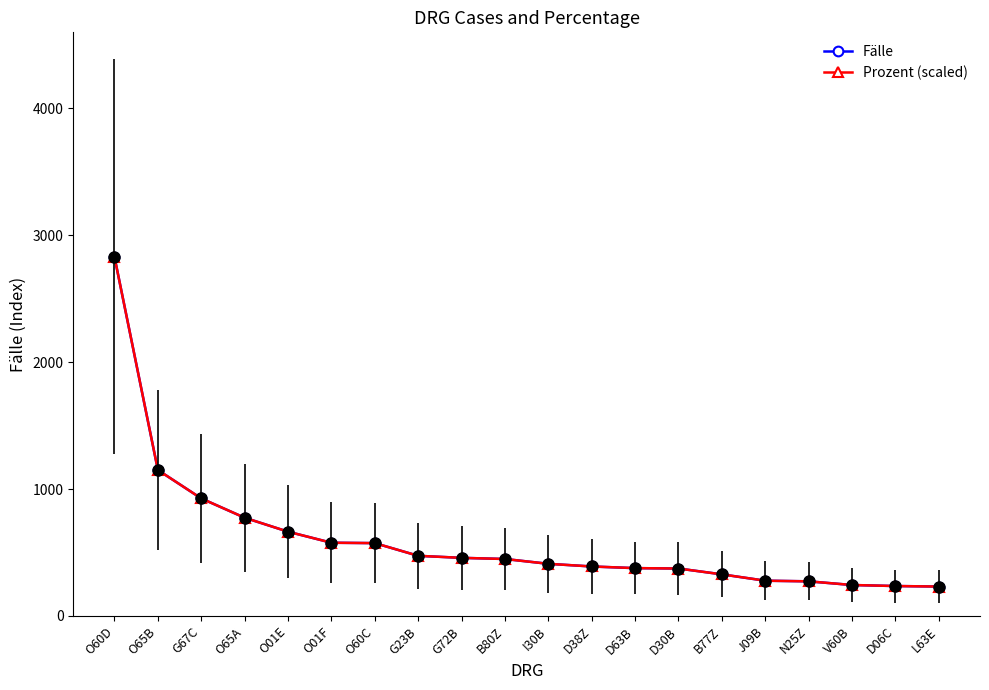

Between G67C and D38Z, which series saw the biggest shift?

Fälle